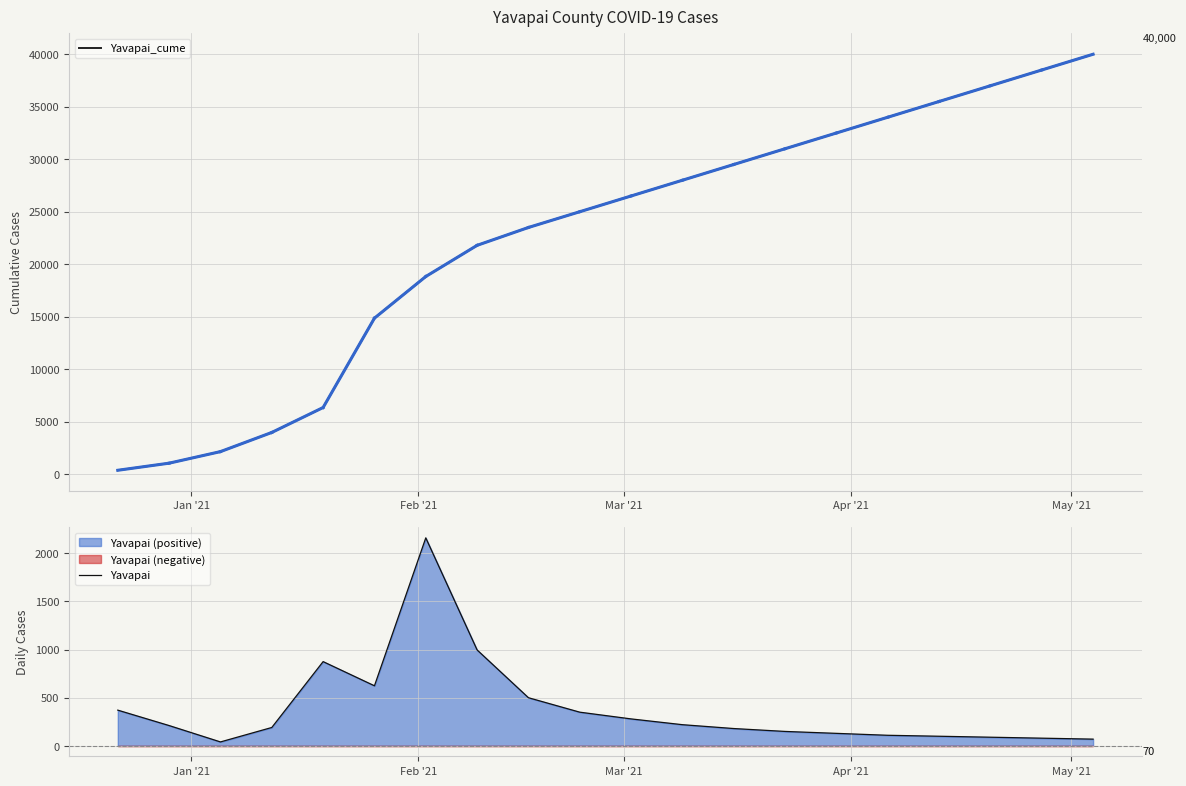

What is the maximum value for Yavapai?

2160